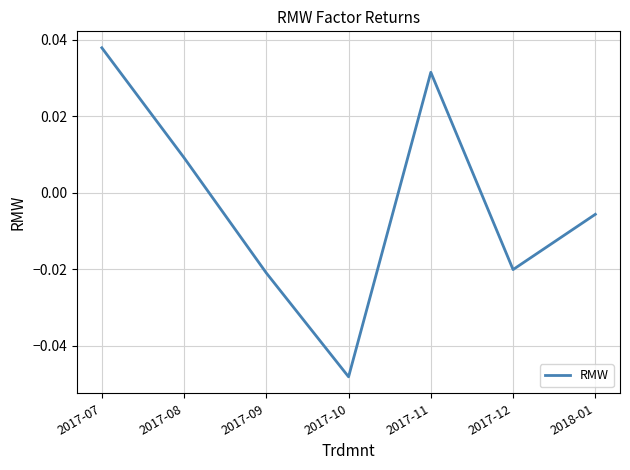

At which category does the chart reach its minimum across all series?

2017-10